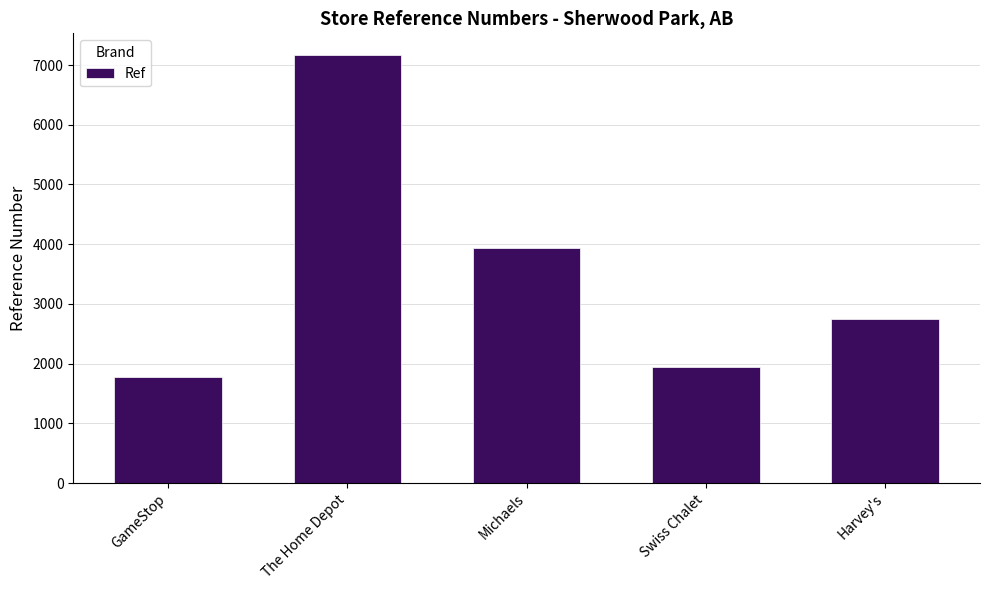

Reading right to left, what are all the values shown in this chart?

Harvey's=2749	Swiss Chalet=1949	Michaels=3940	The Home Depot=7172	GameStop=1772